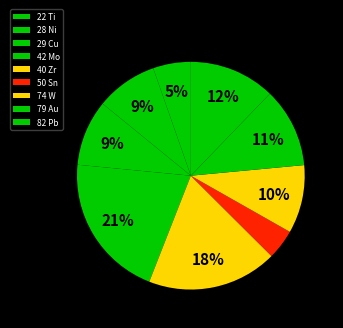

Does 50 Sn represent more than half of the total?

No